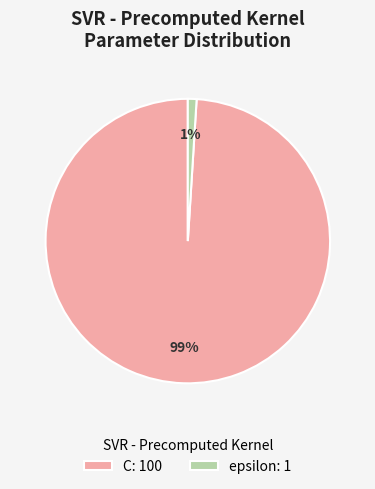

To the nearest percent, what is the average slice percentage?

50%